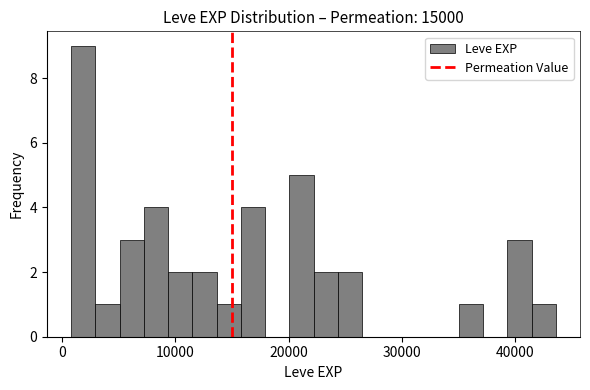

Read against the x-axis, roughly where is the centre of the tallest bar?

2000